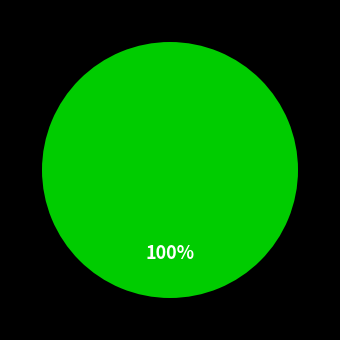

To the nearest percent, what percentage of the pie is Test Cases Passed?

100%